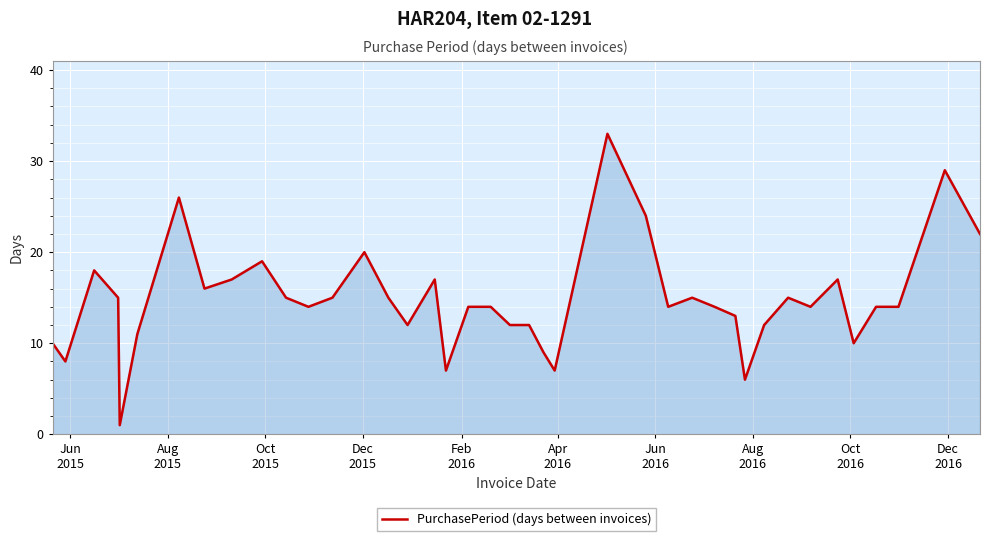

What is the difference between the second highest and second lowest values?

23